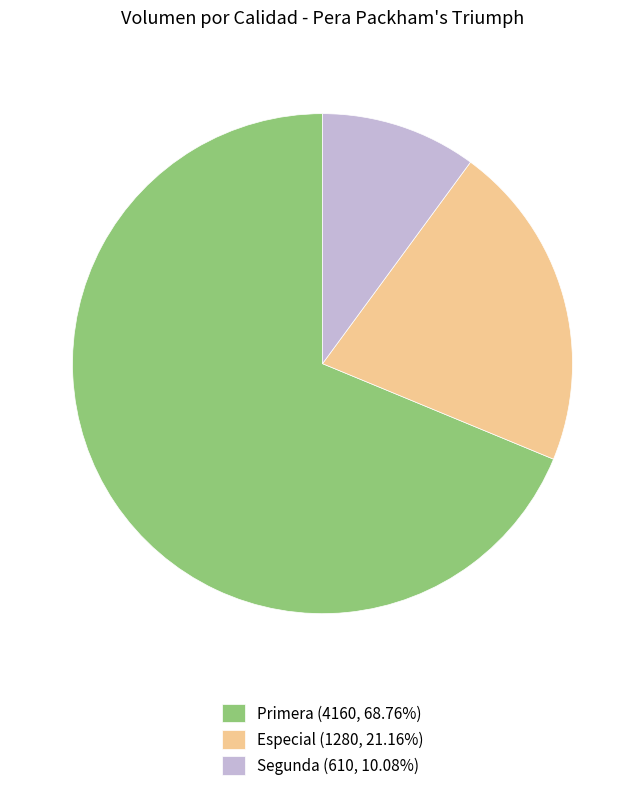

Do Primera (4160, 68.76%) and Especial (1280, 21.16%) together represent more than half of the pie?

Yes